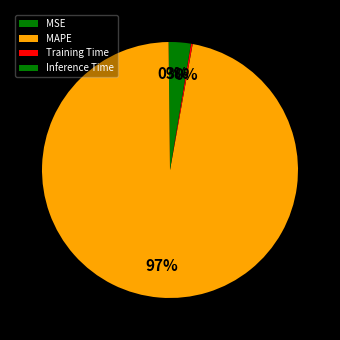

What is the total percentage of Training Time and MAPE?

97.2%